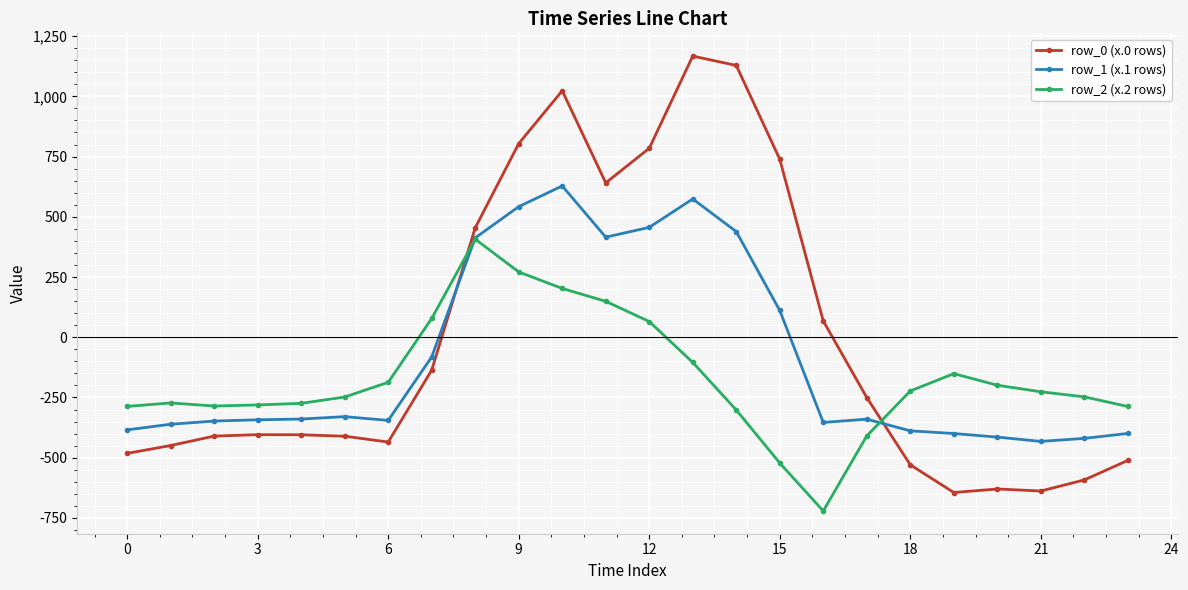

After their last crossing, which series has the higher values: row_0 (x.0 rows) or row_2 (x.2 rows)?

row_2 (x.2 rows)